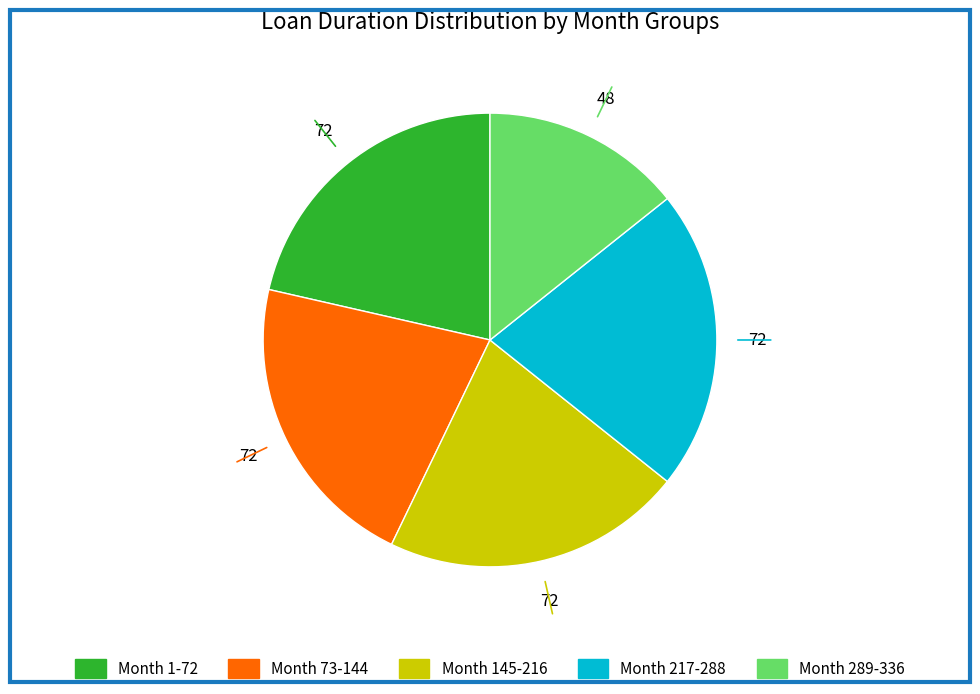

Is there any slice that represents more than half of the pie?

No